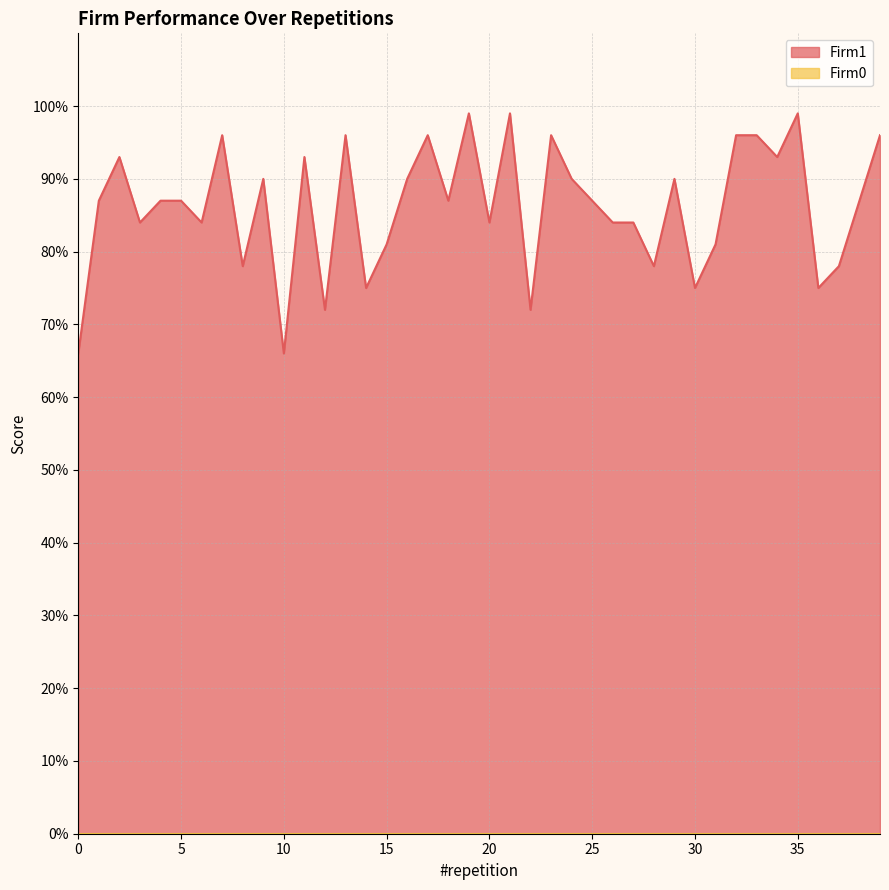

Reading right to left, transcribe all the data shown in this chart.

39=96	38=87	37=78	36=75	35=99	34=93	33=96	32=96	31=81	30=75	29=90	28=78	27=84	26=84	25=87	24=90	23=96	22=72	21=99	20=84	19=99	18=87	17=96	16=90	15=81	14=75	13=96	12=72	11=93	10=66	9=90	8=78	7=96	6=84	5=87	4=87	3=84	2=93	1=87	0=66